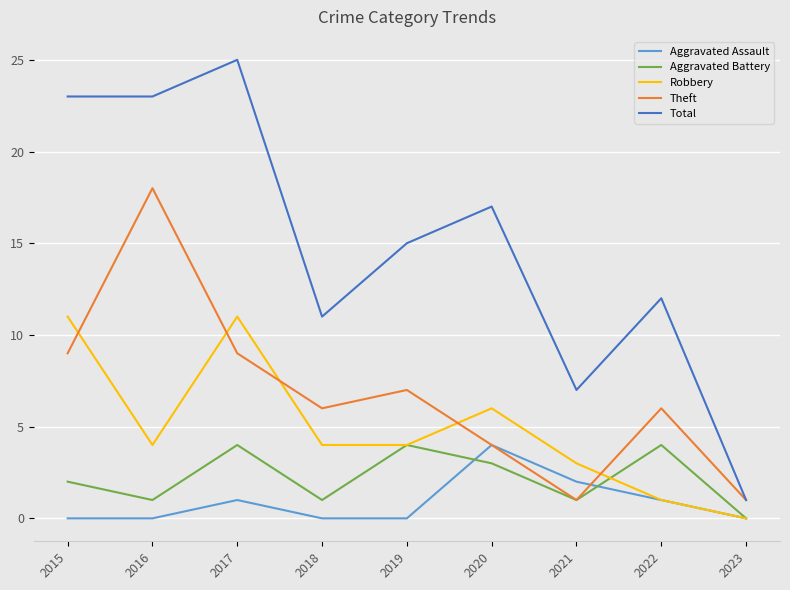

After their last crossing, which series has the higher values: Robbery or Theft?

Theft